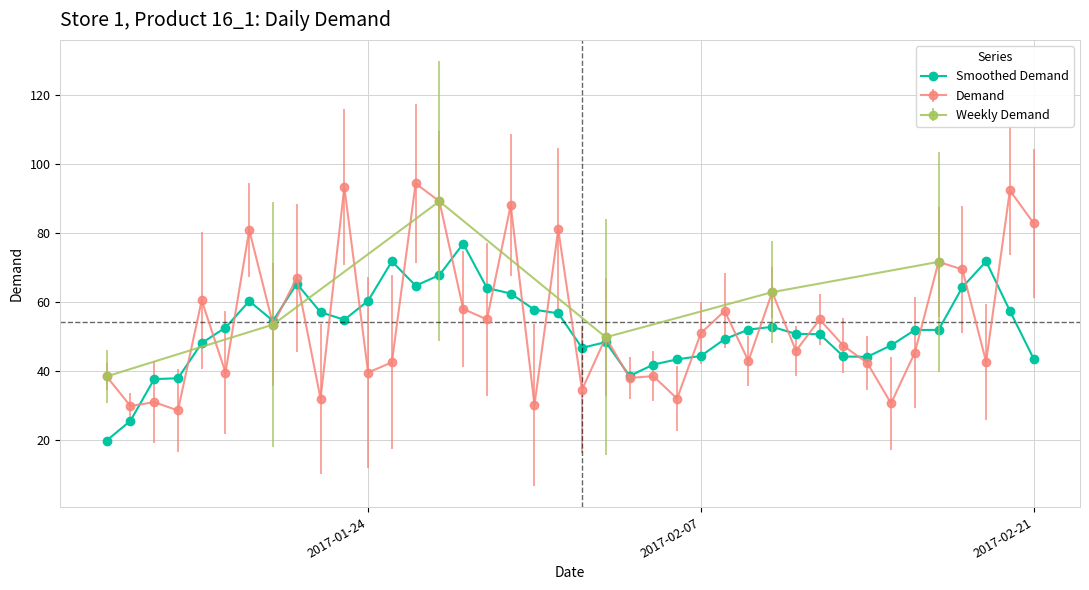

True or false: Smoothed Demand has more than 0 points higher than both neighbors.

True